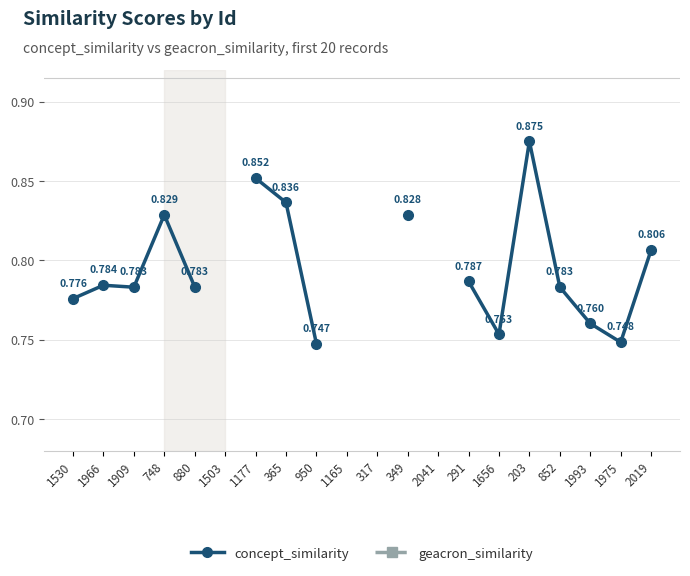

Does the chart display data point markers on the line(s)?

Yes